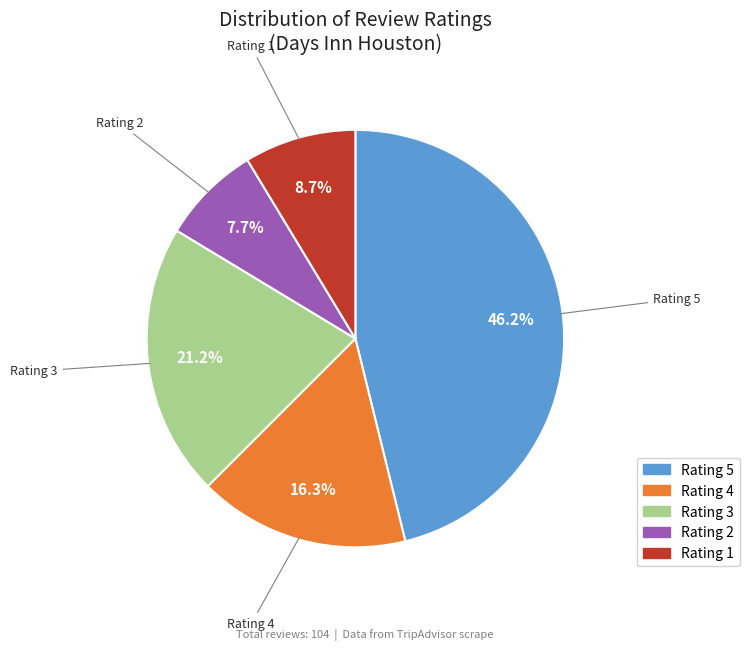

To the nearest percent, what is the average slice percentage?

20%